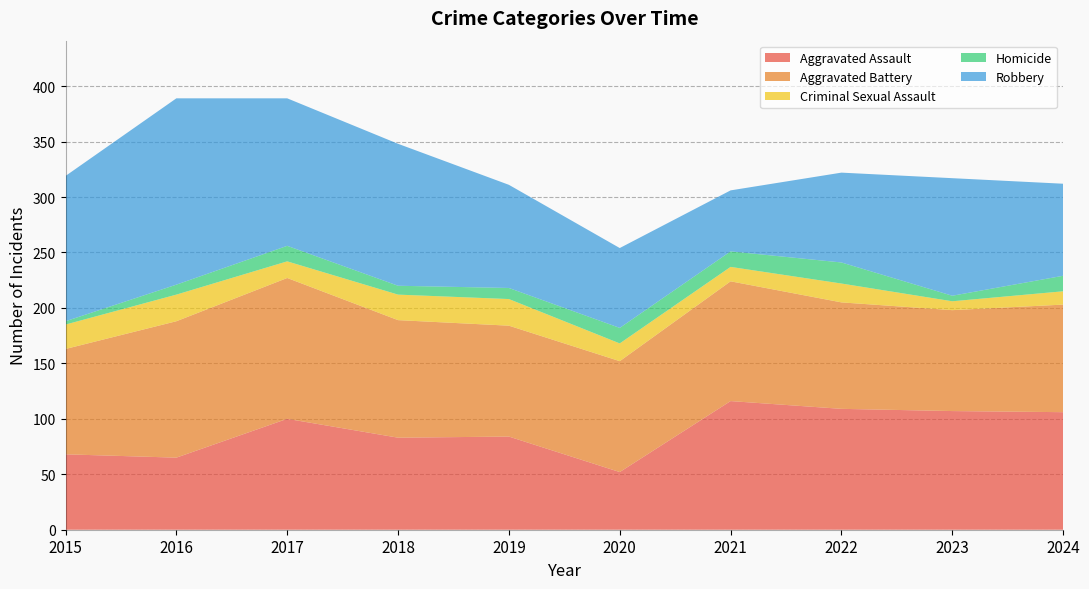

Reading left to right, extract all data points from this chart.

Aggravated Assault: 2015=68	2016=65	2017=100	2018=83	2019=84	2020=52	2021=116	2022=109	2023=107	2024=106
Aggravated Battery: 2015=95	2016=123	2017=127	2018=106	2019=100	2020=100	2021=108	2022=96	2023=91	2024=97
Criminal Sexual Assault: 2015=22	2016=24	2017=15	2018=23	2019=24	2020=16	2021=13	2022=17	2023=8	2024=12
Homicide: 2015=3	2016=9	2017=14	2018=8	2019=10	2020=14	2021=14	2022=19	2023=5	2024=14
Robbery: 2015=131	2016=168	2017=133	2018=128	2019=93	2020=72	2021=55	2022=81	2023=106	2024=83